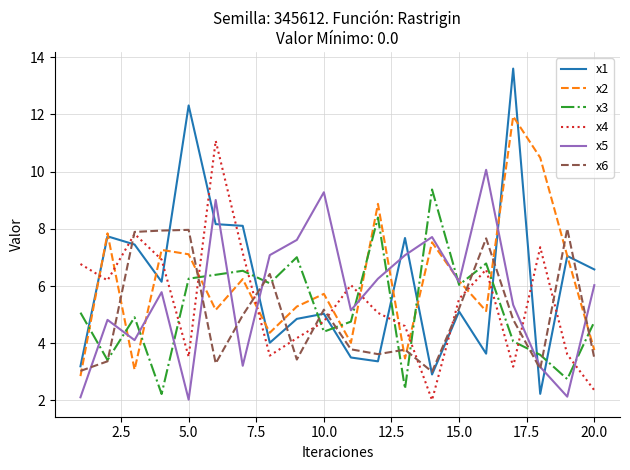

What are all the series names shown in the legend?

x1, x2, x3, x4, x5, x6